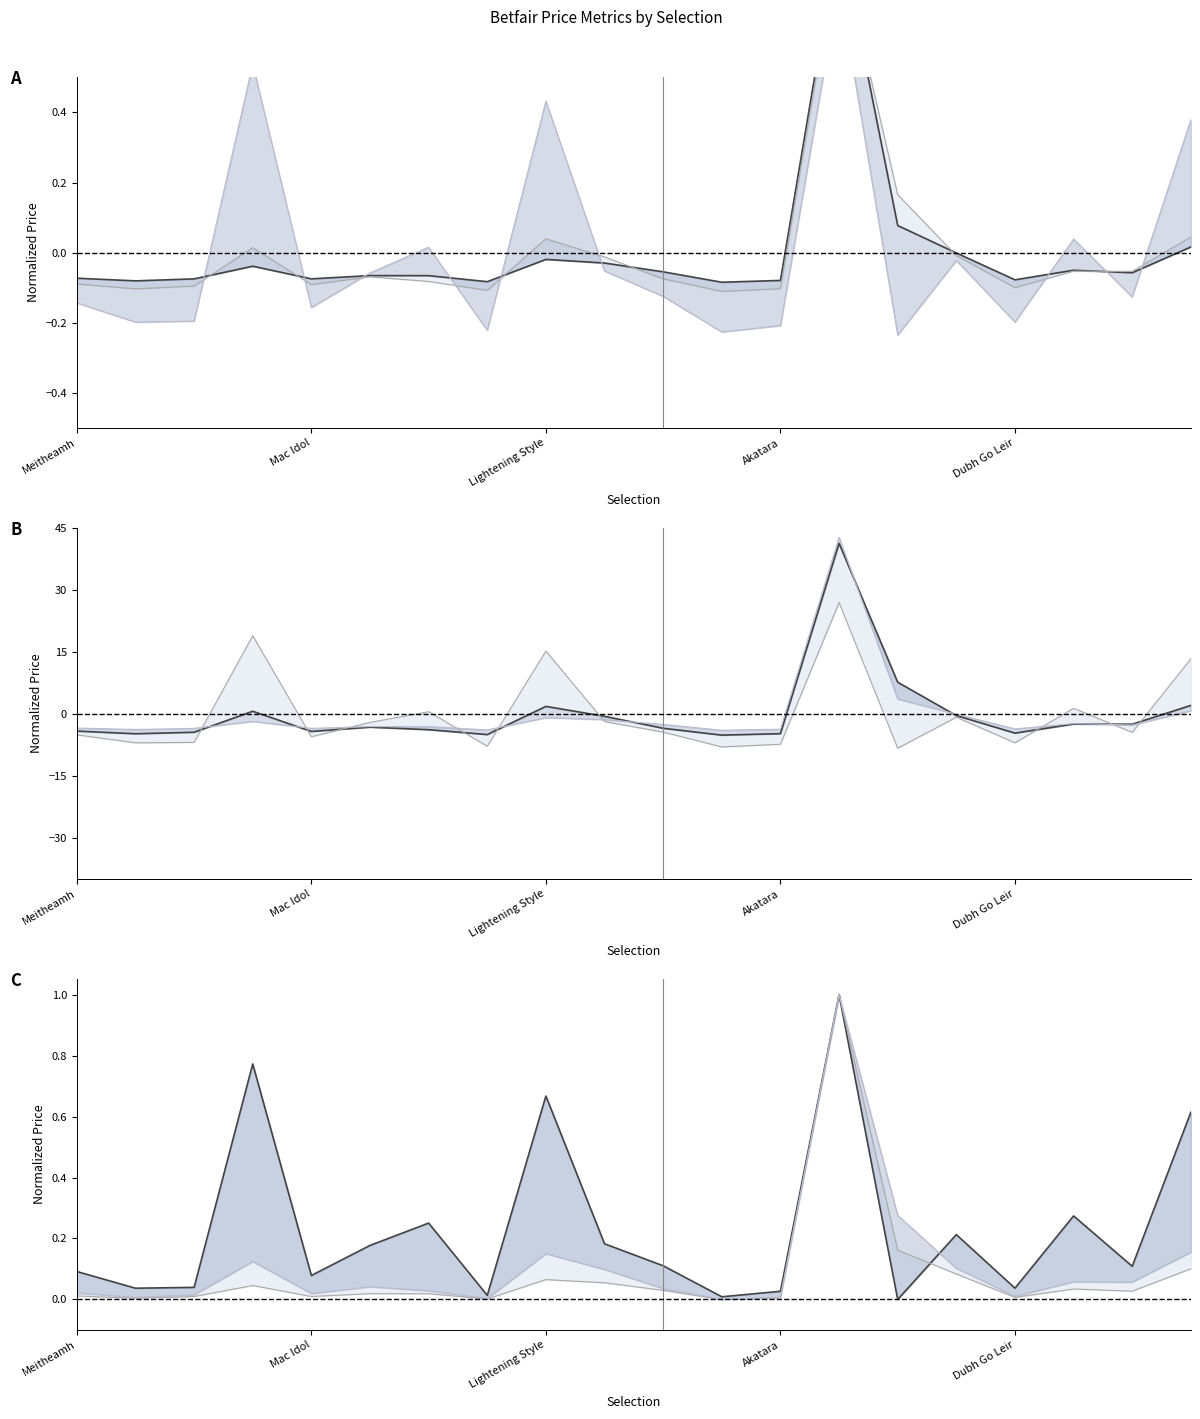

Which series has the largest range (max minus min)?

PPWAP